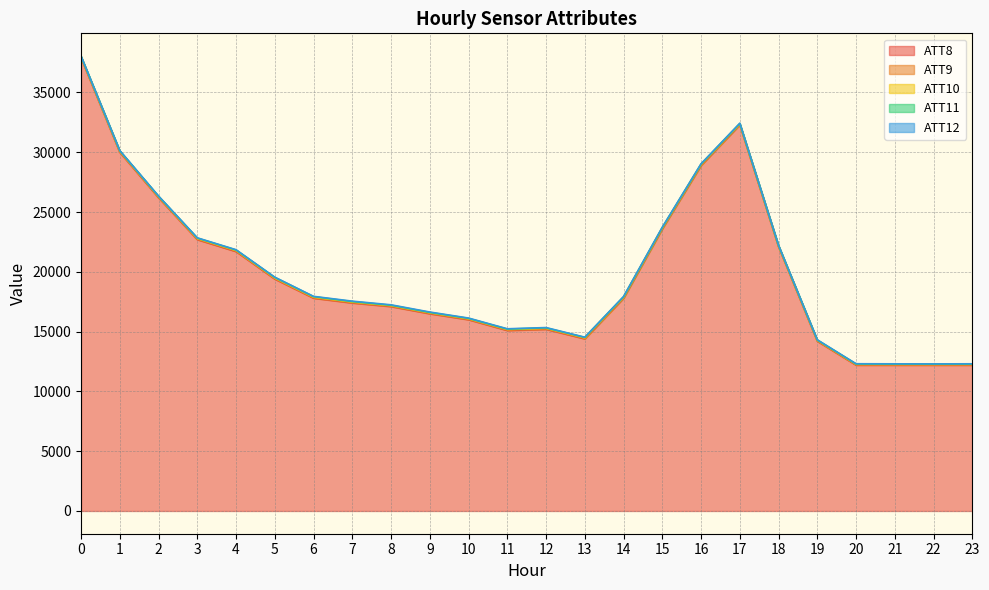

Rank the series at 9 from highest to lowest value.

ATT8, ATT9, ATT12, ATT11, ATT10